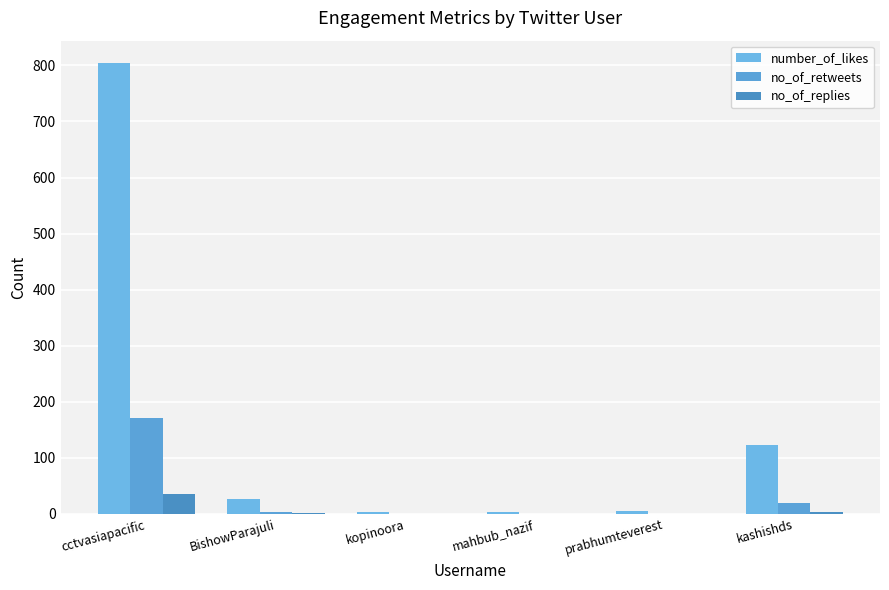

How many data points does each series have?

6